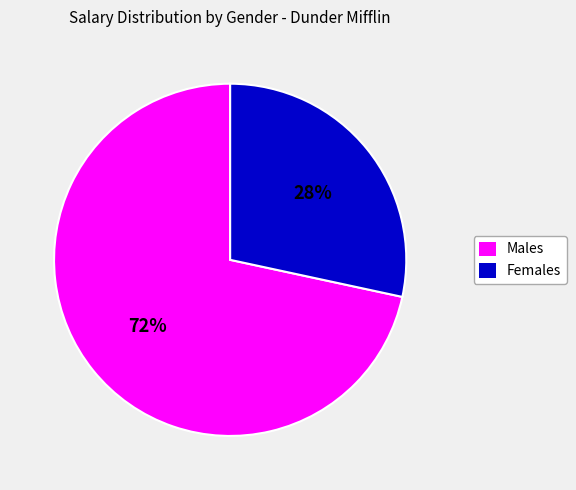

To the nearest percent, what is the average slice percentage?

50%